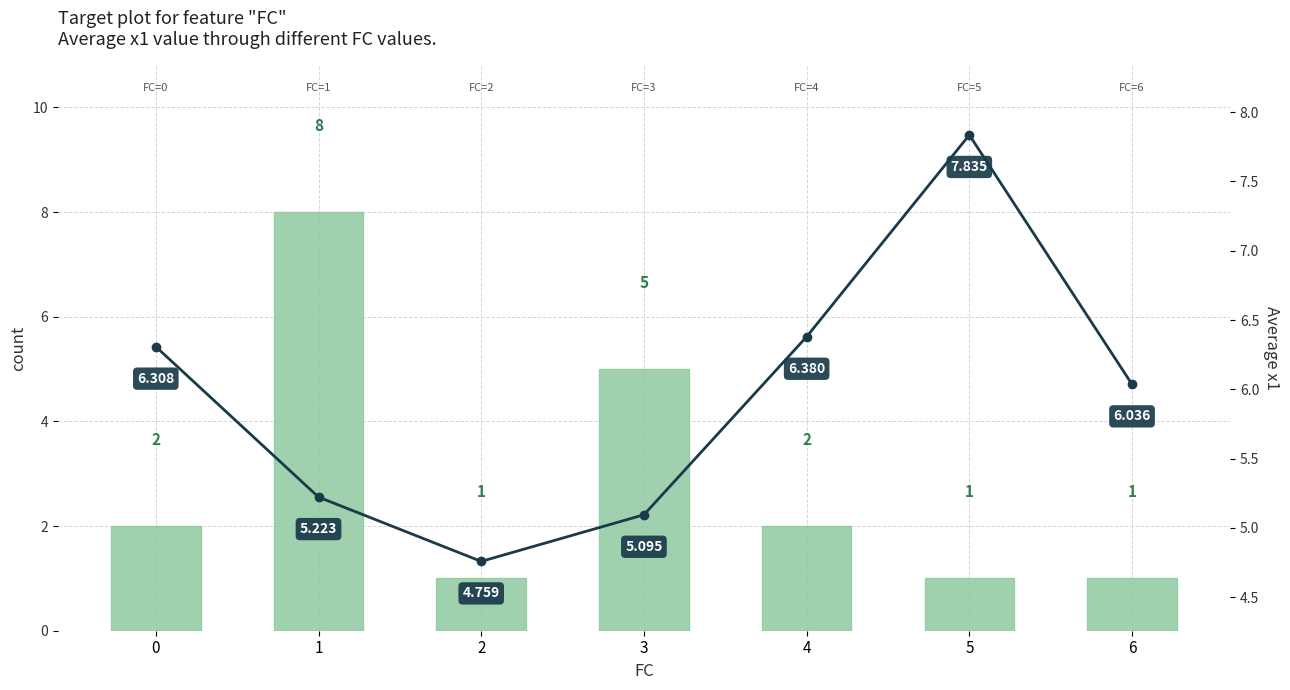

What is the difference between the maximum and minimum values in the Average x1 series?

3.1